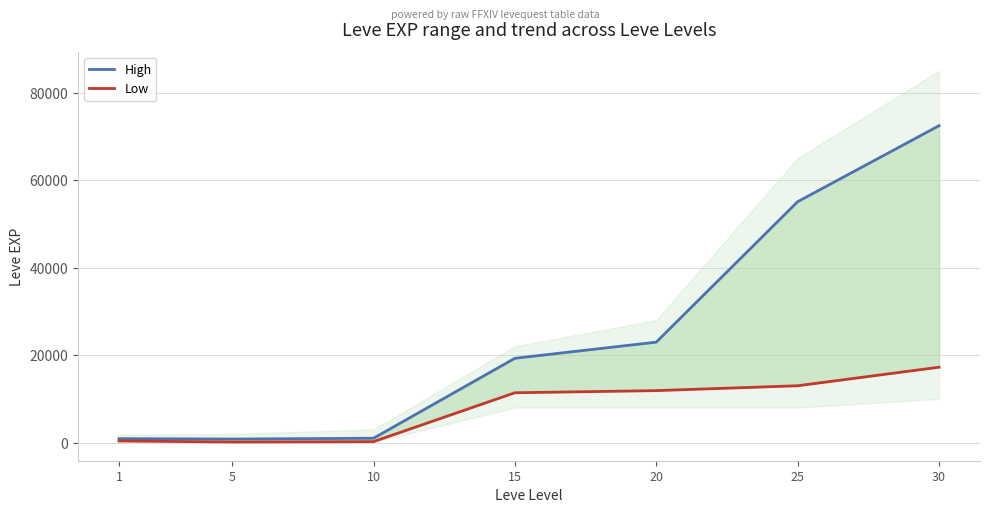

True or false: High and Low cross at least once.

False